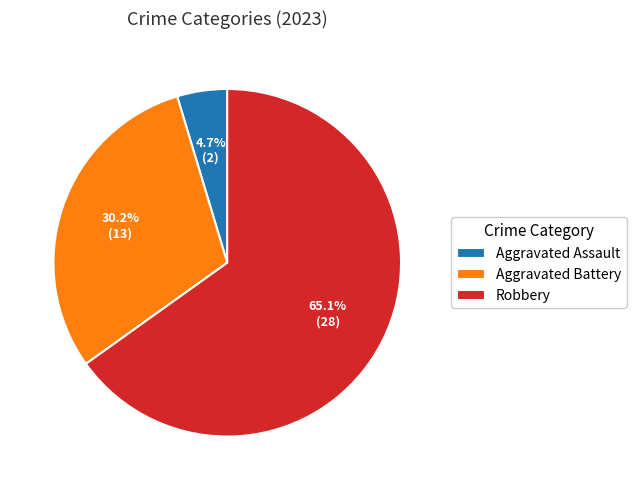

Which category accounts for the majority?

Robbery